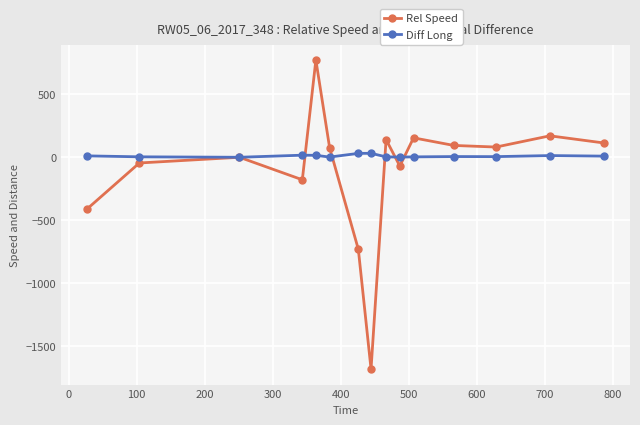

List the series in order of their overall mean, lowest first.

Rel Speed, Diff Long